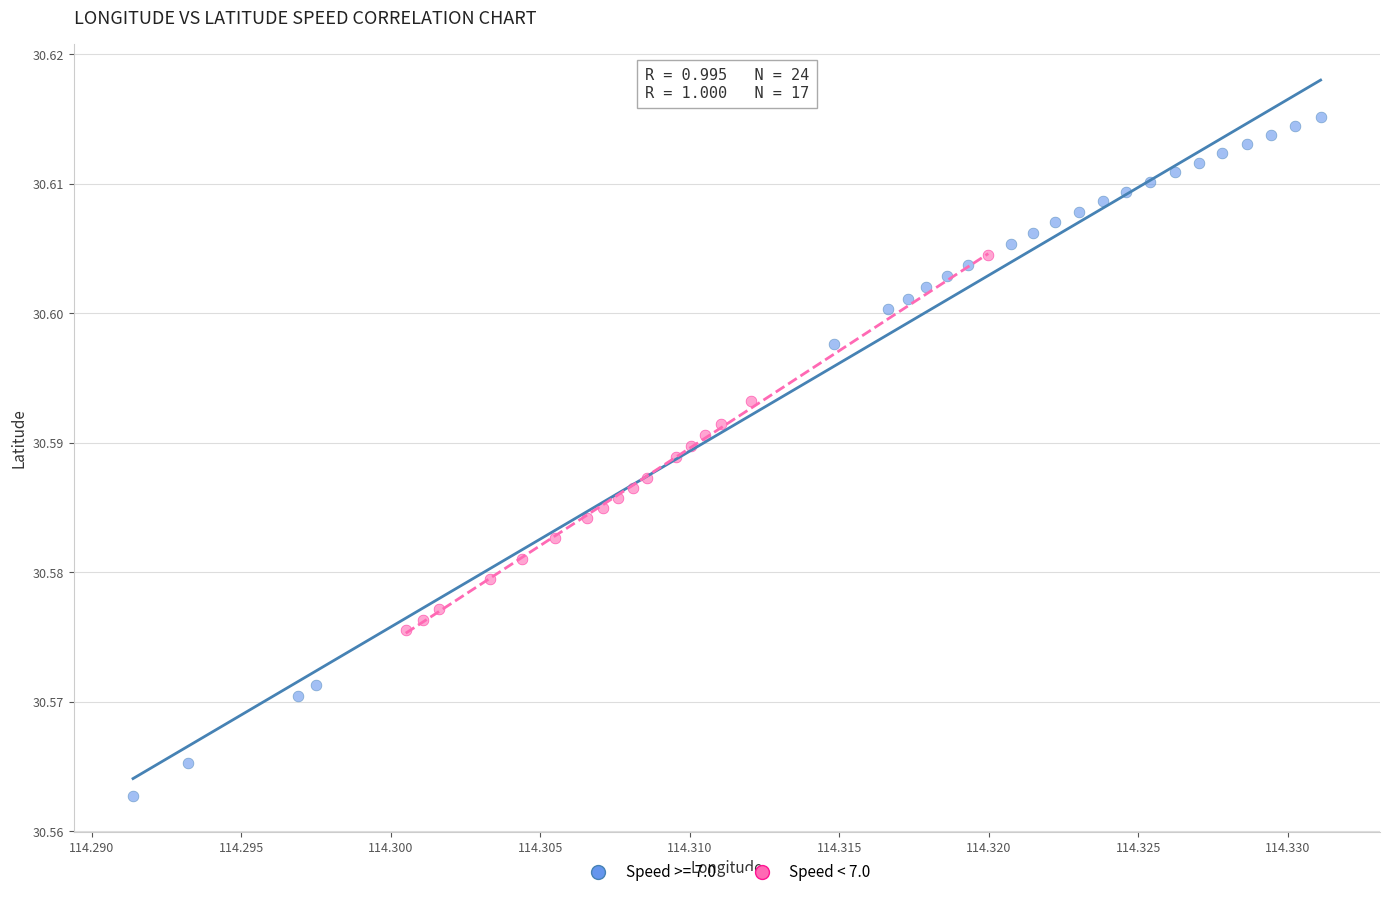

Which series reaches the minimum Y coordinate?

Speed >= 7.0